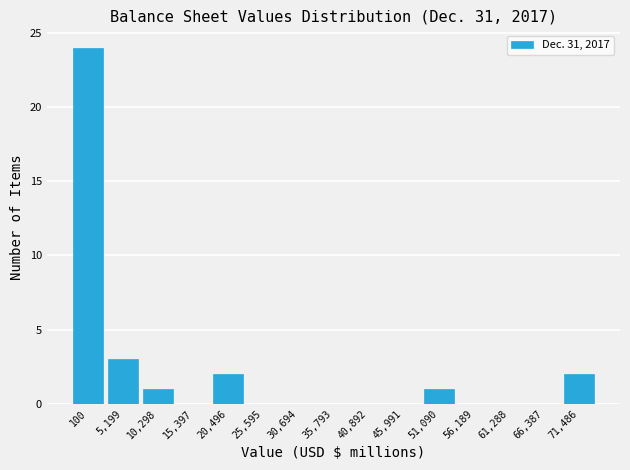

Reading right to left, transcribe all the data shown in this chart.

71,486=2	66,387=0	61,288=0	56,189=0	51,090=1	45,991=0	40,892=0	35,793=0	30,694=0	25,595=0	20,496=2	15,397=0	10,298=1	5,199=3	100=24